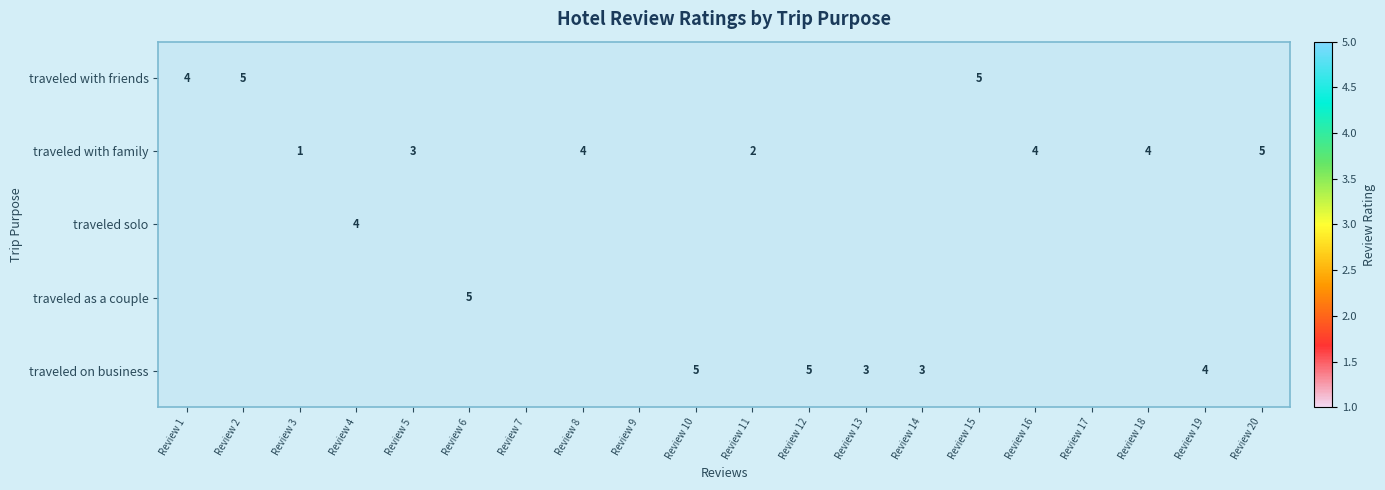

Between Review 3 and Review 19, which is larger?

Review 19